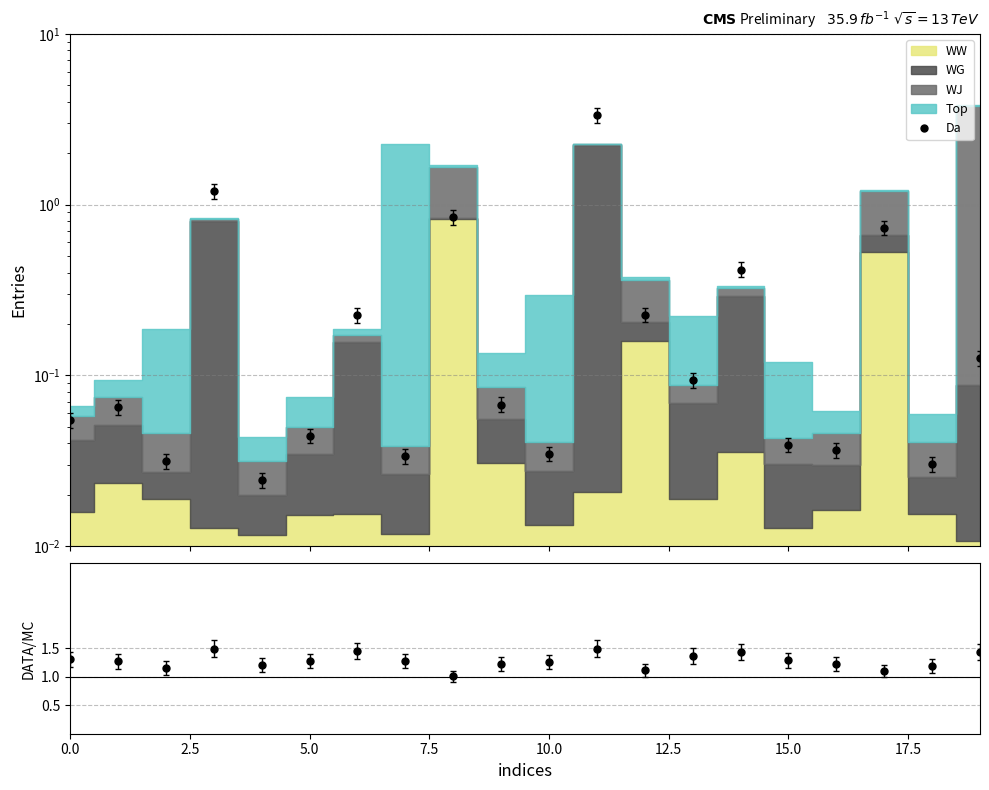

How many categories are shown in the chart?

20